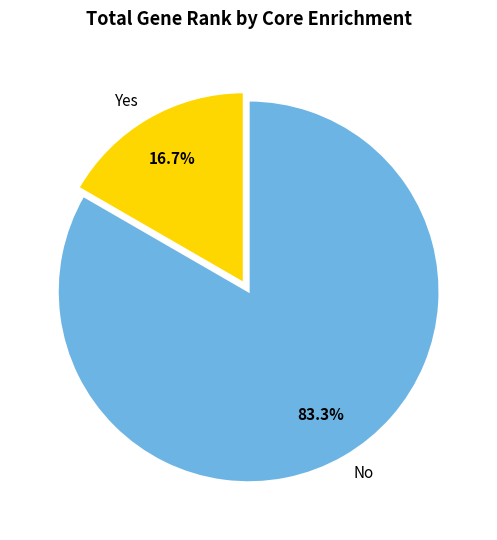

Rank the categories by value from highest to lowest.

No, Yes